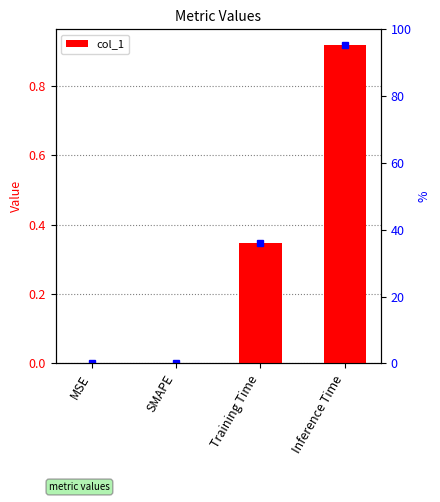

Which has a higher value, Training Time or SMAPE?

Training Time